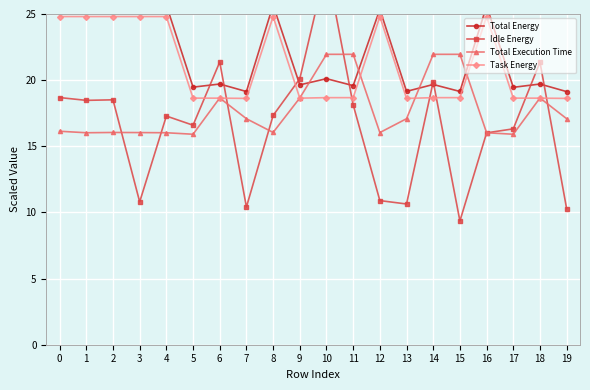

At which category is the sum across all series the highest?

10